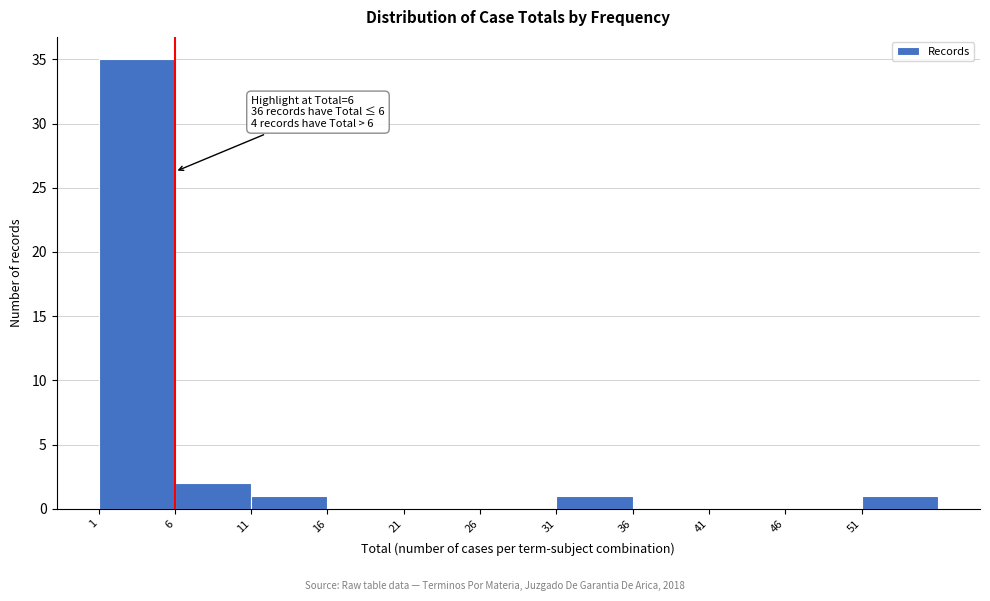

Over which range of the x-axis is the bar tallest?

1 to 6